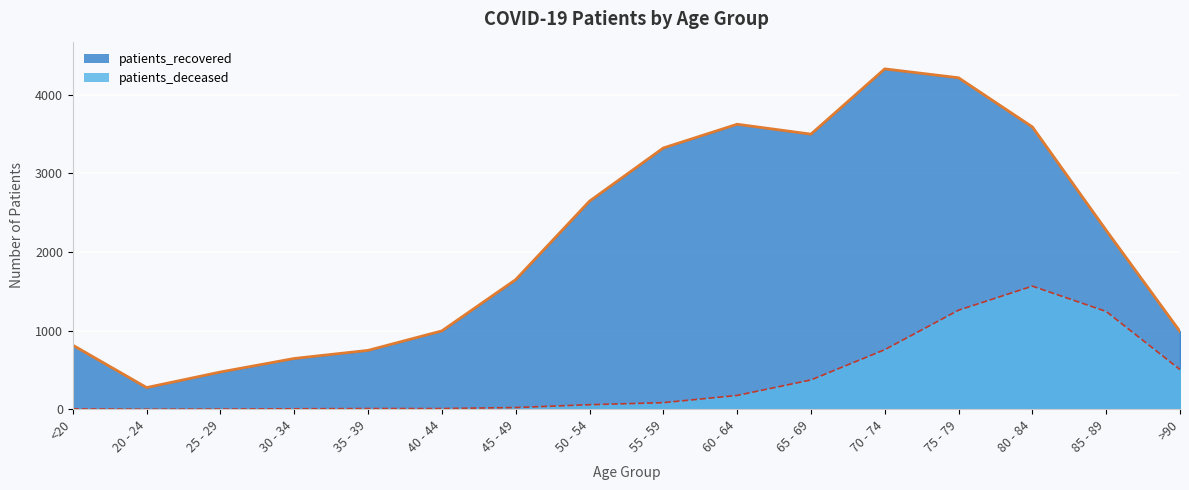

What is the difference between the maximum and second lowest values in the patients_deceased series?

1563